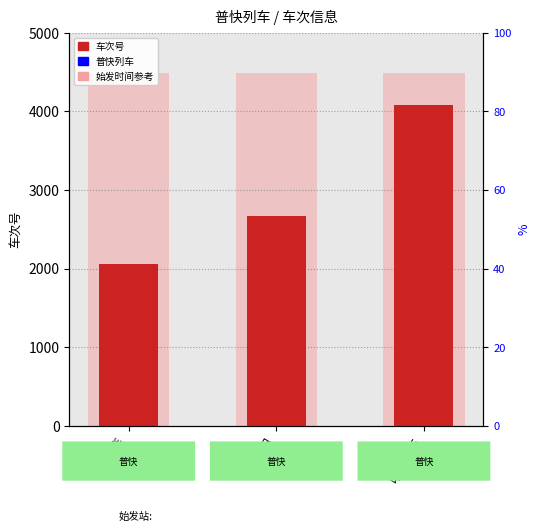

What is the value of the 3rd bar from the left?

4075